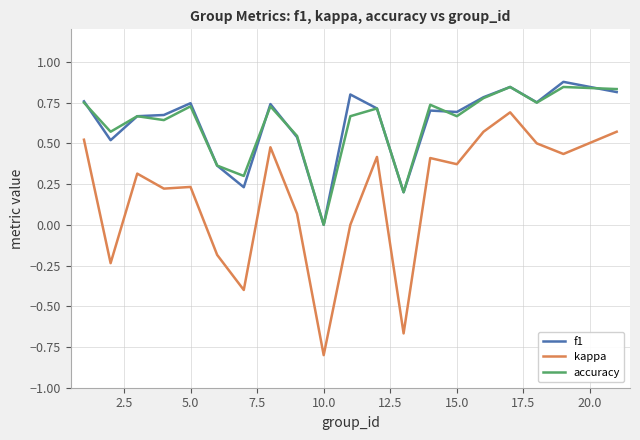

Does the chart have visible grid lines?

Yes